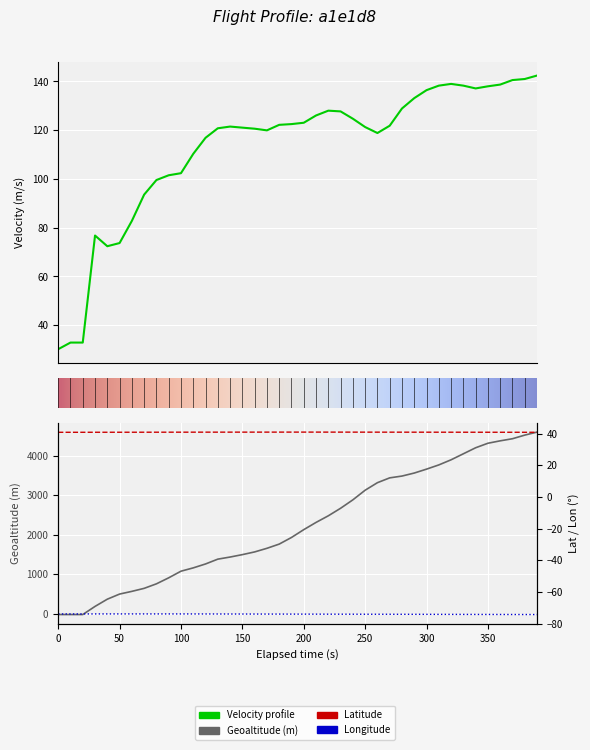

Reading left to right, extract all data points from this chart.

time: -22.9	-22.9	-22.9	182.9	365.8	495.3	563.9	640.1	754.4	906.8	1074.4	1158.2	1257.3	1379.2	1432.6	1493.5	1562.1	1653.5	1760.2	1927.9	2126.0	2308.9	2476.5	2667.0	2880.4	3124.2	3314.7	3436.6	3482.3	3558.5	3657.6	3764.3	3893.8	4046.2	4198.6	4312.9	4373.9	4427.2	4518.7	4594.9
velocity: 30.1	32.8	32.8	76.8	72.4	73.7	82.8	93.6	99.5	101.5	102.4	110.3	116.9	120.8	121.5	121.1	120.6	119.9	122.2	122.5	123.1	126.0	128.0	127.7	124.7	121.3	118.8	121.8	128.9	133.2	136.4	138.3	139.0	138.3	137.1	138.0	138.7	140.6	141.0	142.4
geoaltitude: -73.9	-73.9	-73.9	-73.9	-73.9	-73.9	-73.9	-73.9	-73.9	-73.9	-73.9	-73.9	-73.9	-73.9	-73.9	-73.9	-73.9	-74.0	-74.0	-74.0	-74.0	-74.0	-74.0	-74.0	-74.1	-74.1	-74.1	-74.1	-74.1	-74.1	-74.1	-74.1	-74.2	-74.2	-74.2	-74.2	-74.2	-74.2	-74.2	-74.3
lat: 40.8	40.8	40.8	40.8	40.8	40.8	40.8	40.8	40.8	40.8	40.8	40.8	40.9	40.9	40.9	40.9	40.9	40.9	40.9	40.9	40.9	40.9	40.9	40.9	40.9	40.9	40.9	40.8	40.8	40.8	40.8	40.8	40.8	40.8	40.8	40.8	40.8	40.8	40.8	40.8